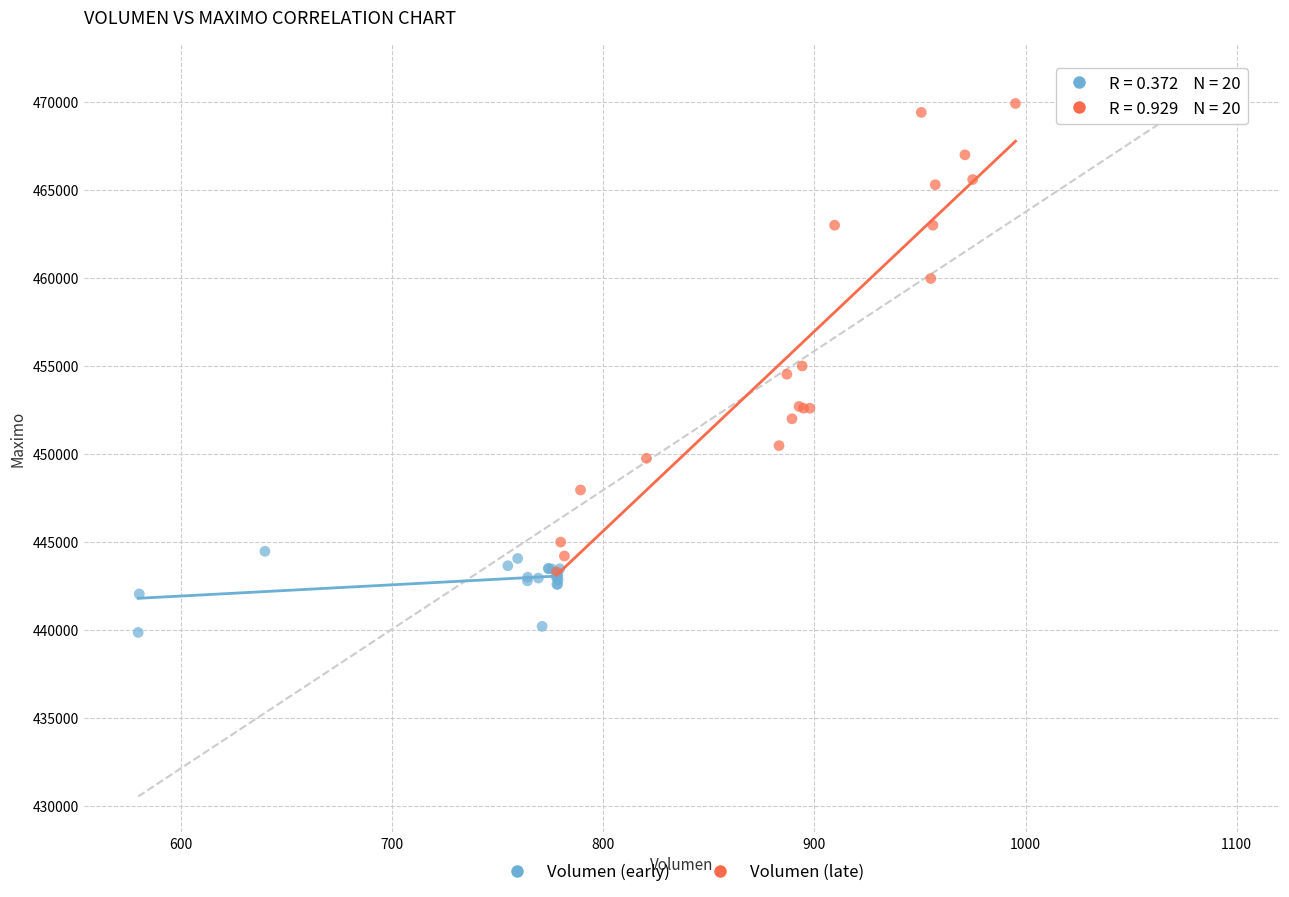

Which series contains the lowest Y value?

Volumen (early)